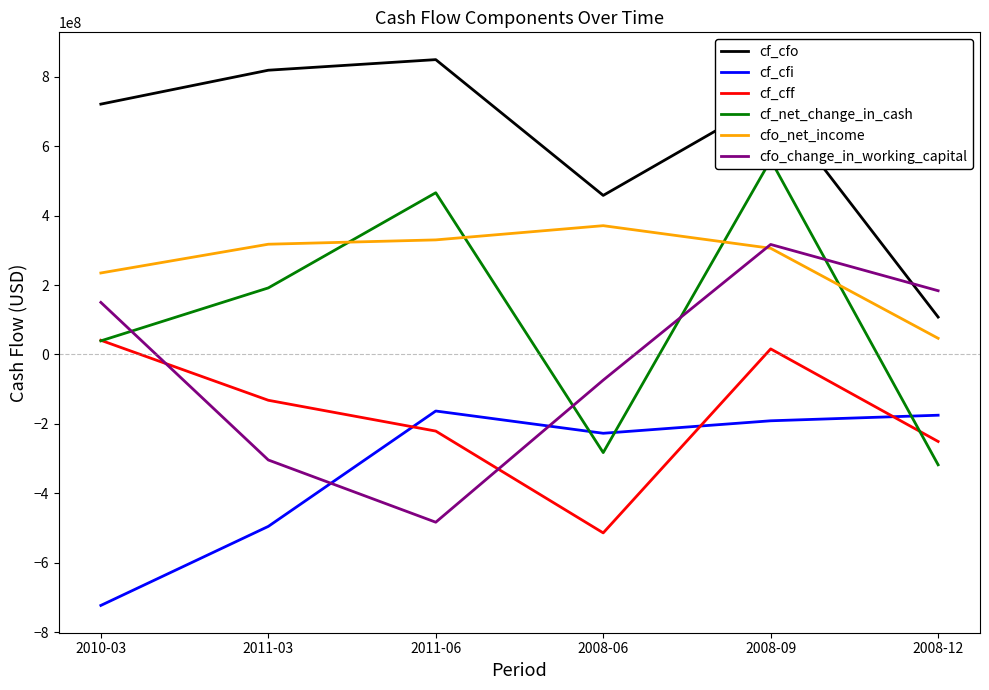

What is the difference between the maximum and minimum values in the cf_cff series?

554513684.2